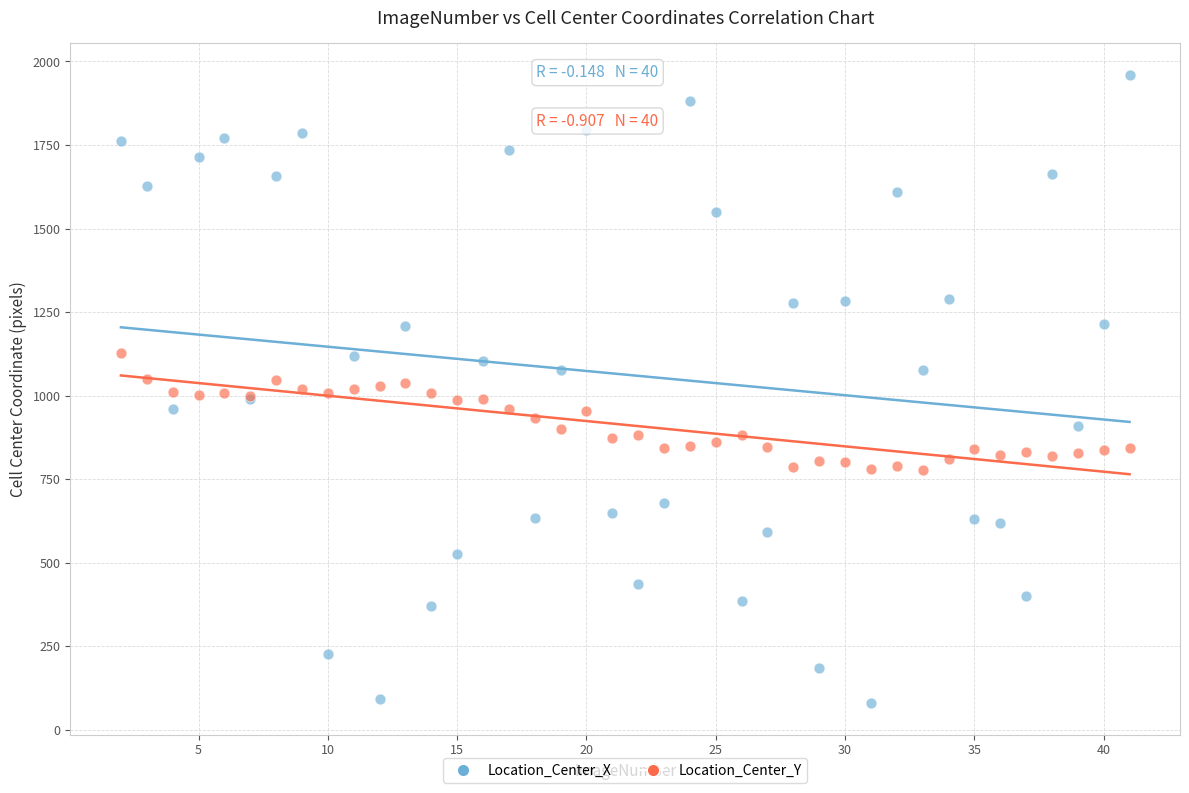

Which series has the widest spread of Y values?

Location_Center_X